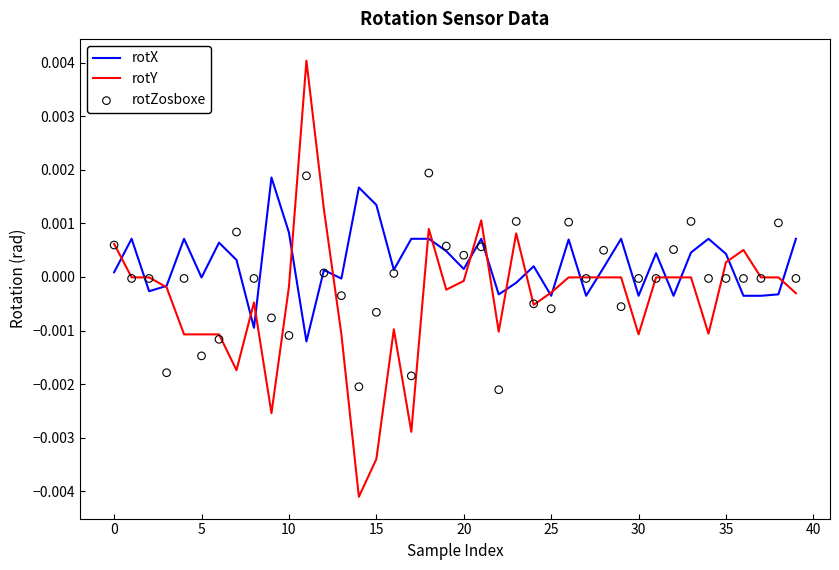

What are all the series names shown in the legend?

rotX, rotY, rotZosboxe